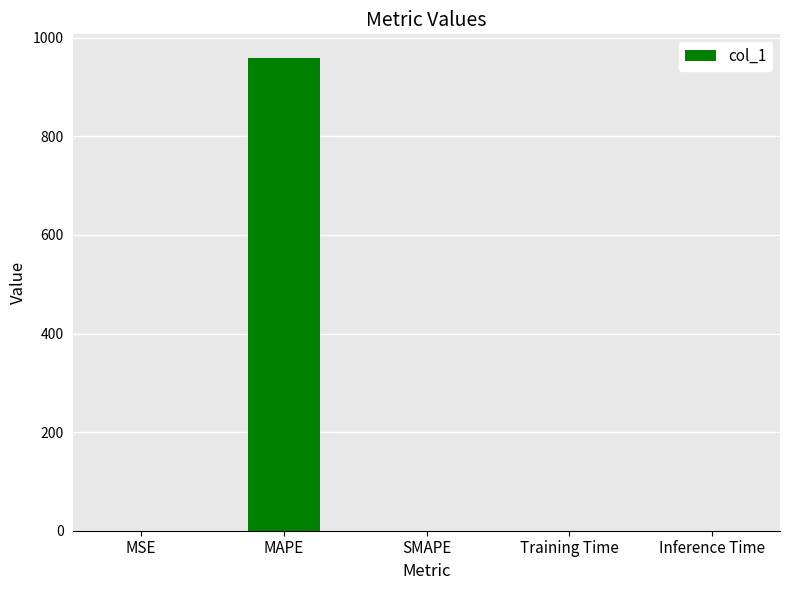

What is the greatest value displayed?

959.1